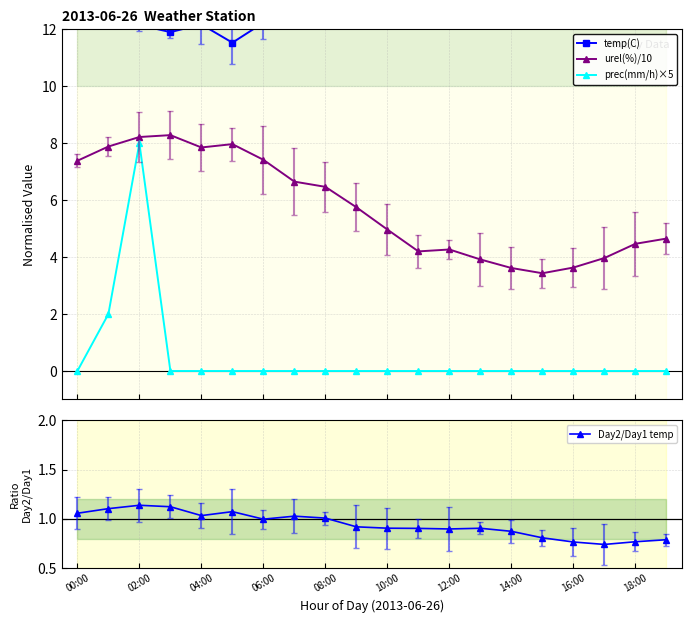

In prec(mm/h)×5, how many points are higher than both neighbors (excluding endpoints)?

1